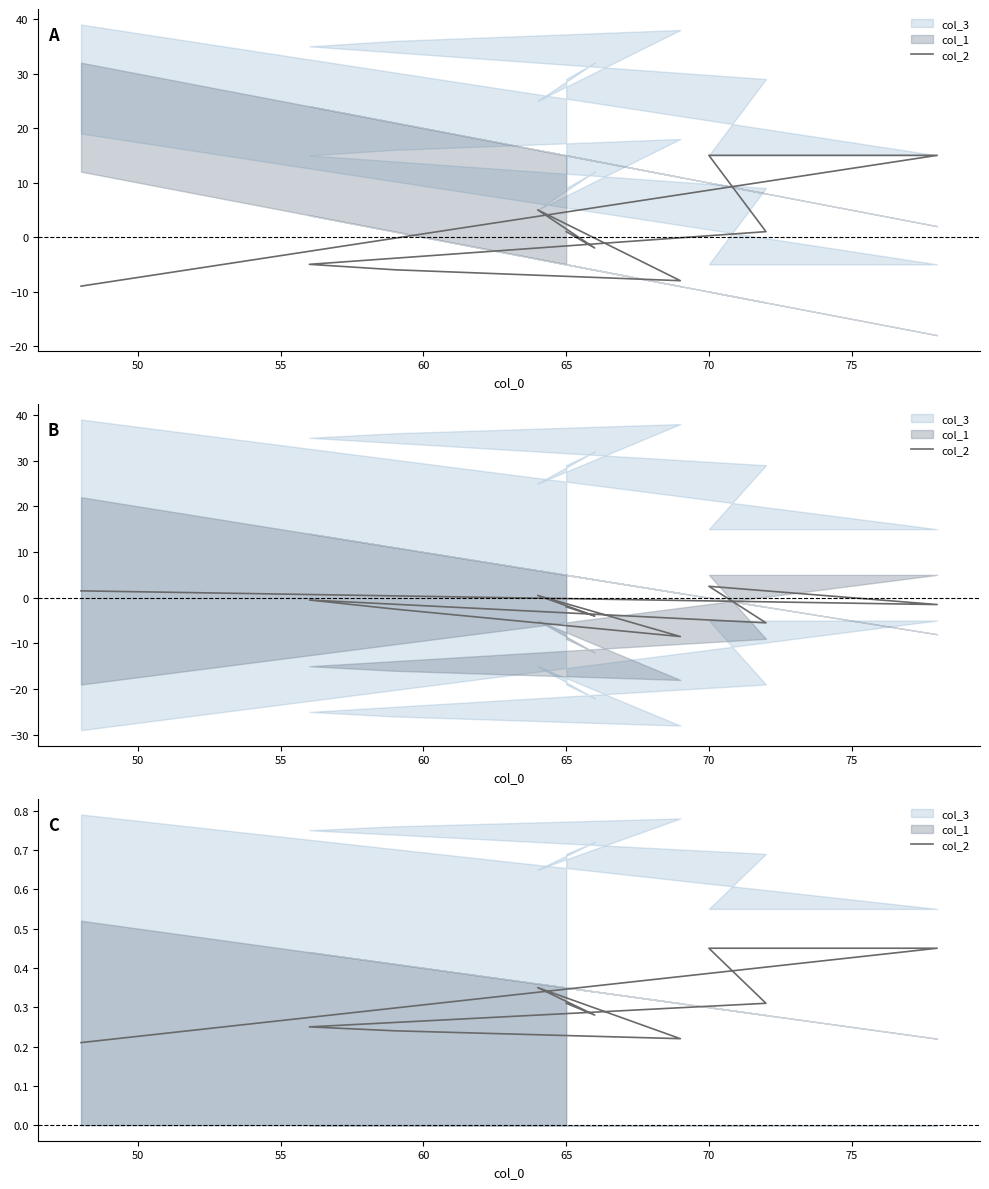

What is the difference between the second highest and second lowest values?

0.2